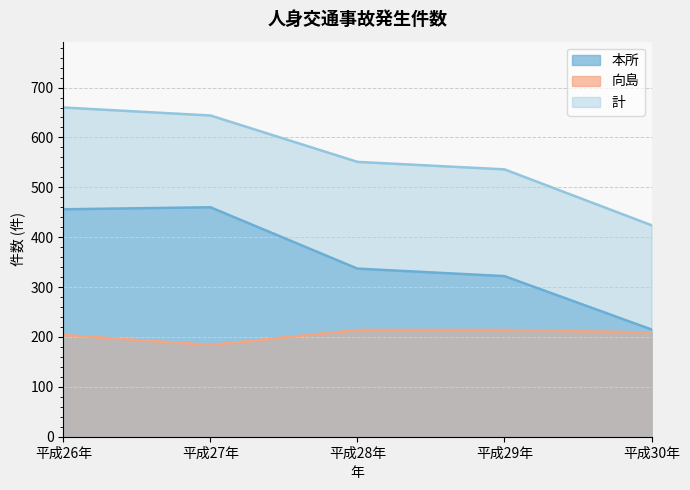

Does the chart have visible grid lines?

Yes